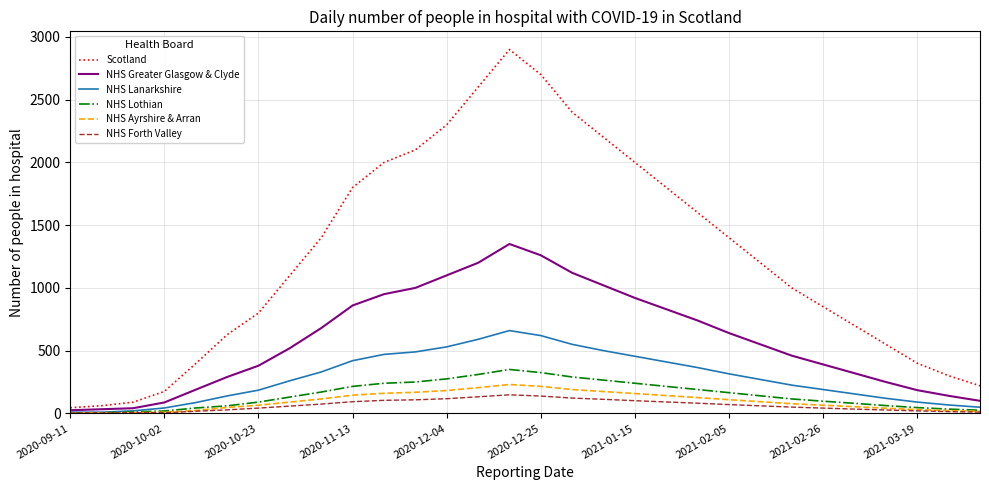

Rank the series by their maximum value, from lowest to highest.

NHS Forth Valley, NHS Ayrshire & Arran, NHS Lothian, NHS Lanarkshire, NHS Greater Glasgow & Clyde, Scotland